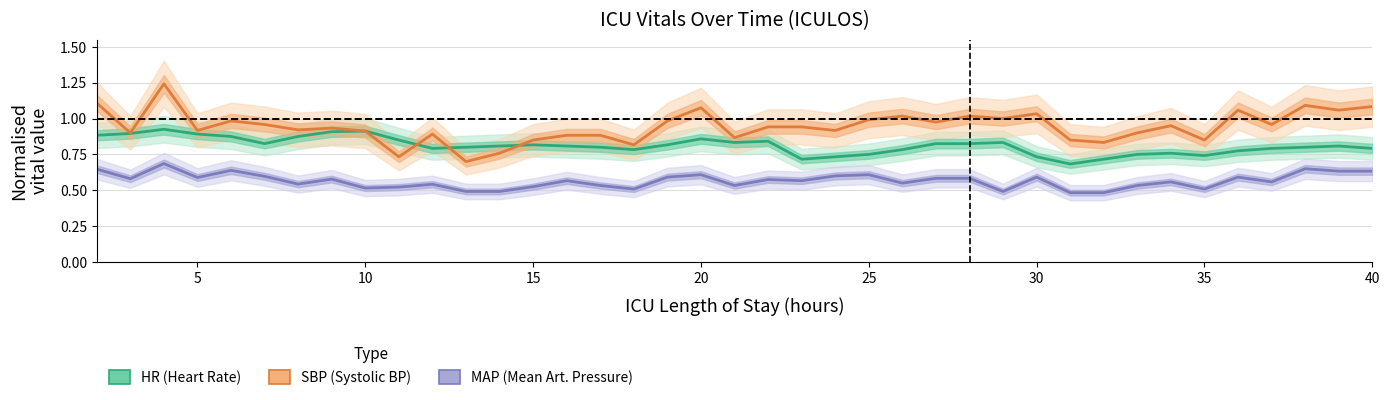

What are all the series names shown in the legend?

HR (Heart Rate), SBP (Systolic BP), MAP (Mean Art. Pressure)